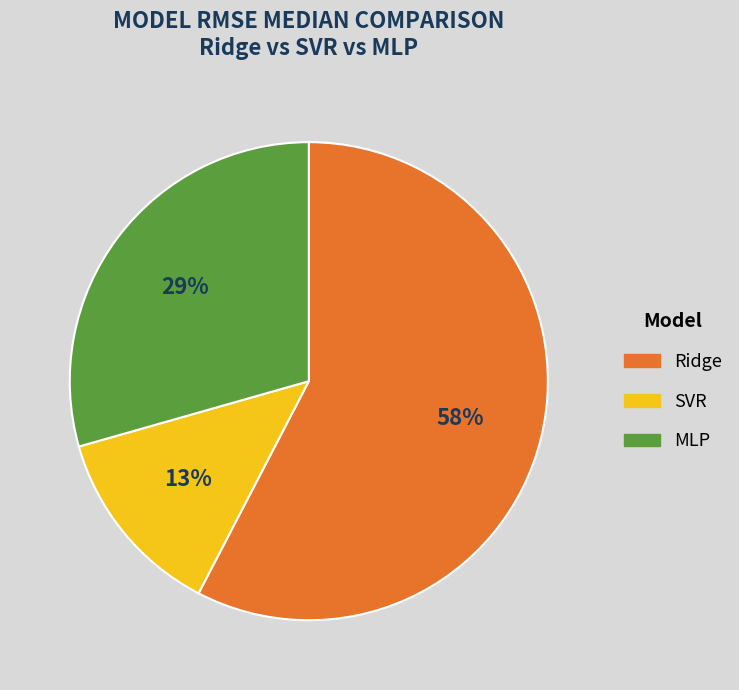

To the nearest percent, what is the average slice percentage?

33%